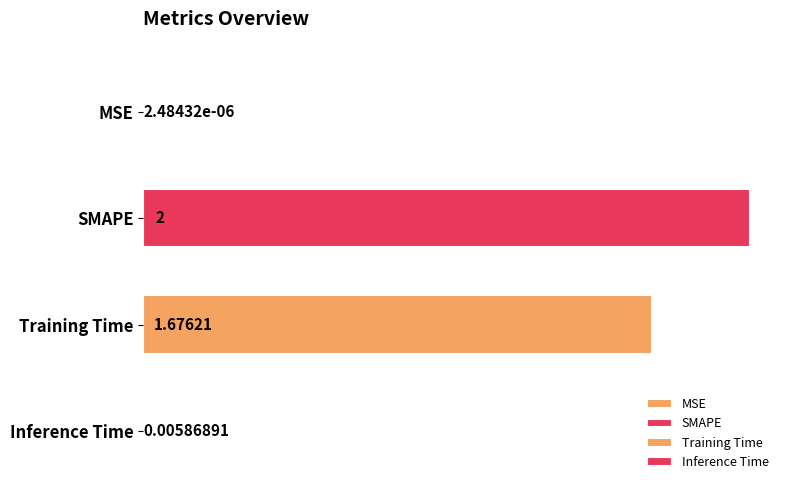

List the labels in order of value, largest first.

SMAPE, Training Time, Inference Time, MSE